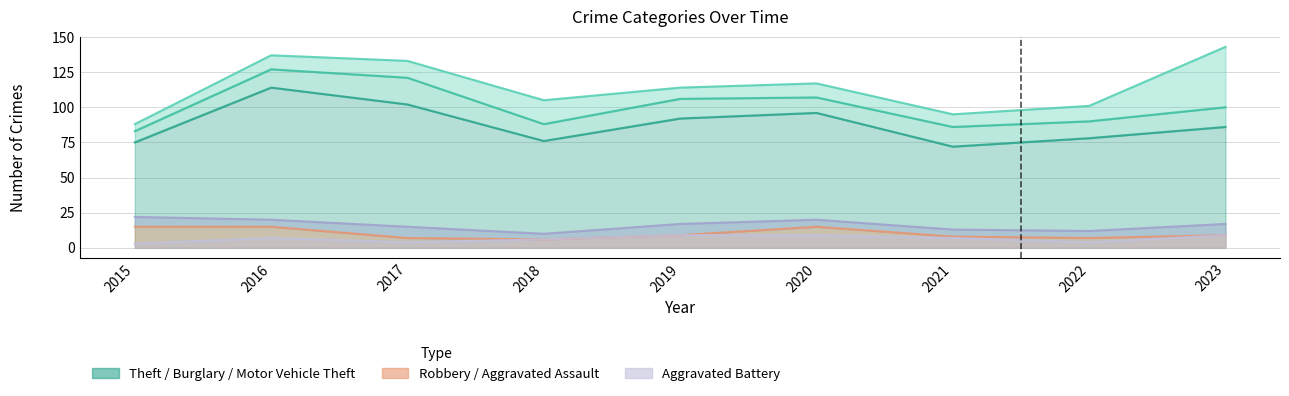

At which category does Robbery reach its first local valley?

2018